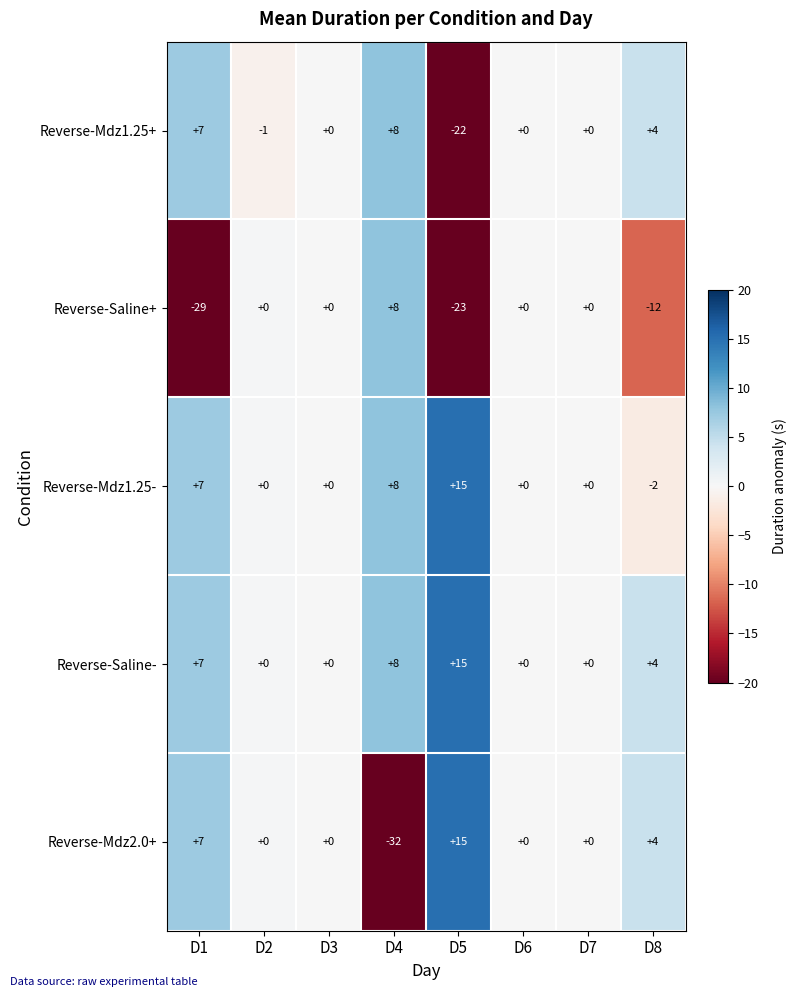

How many distinct data groups are displayed?

5